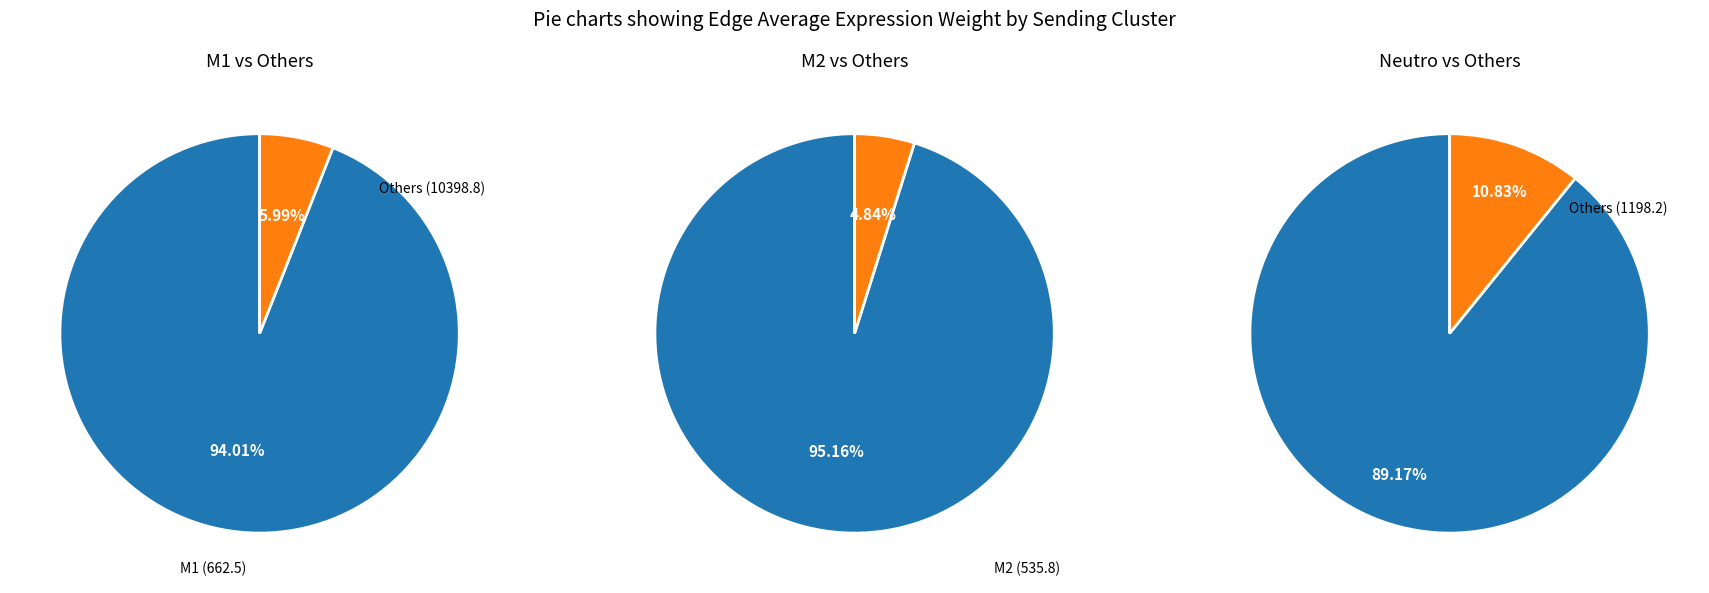

The Neutro slice represents 89% of the pie. True or false?

True